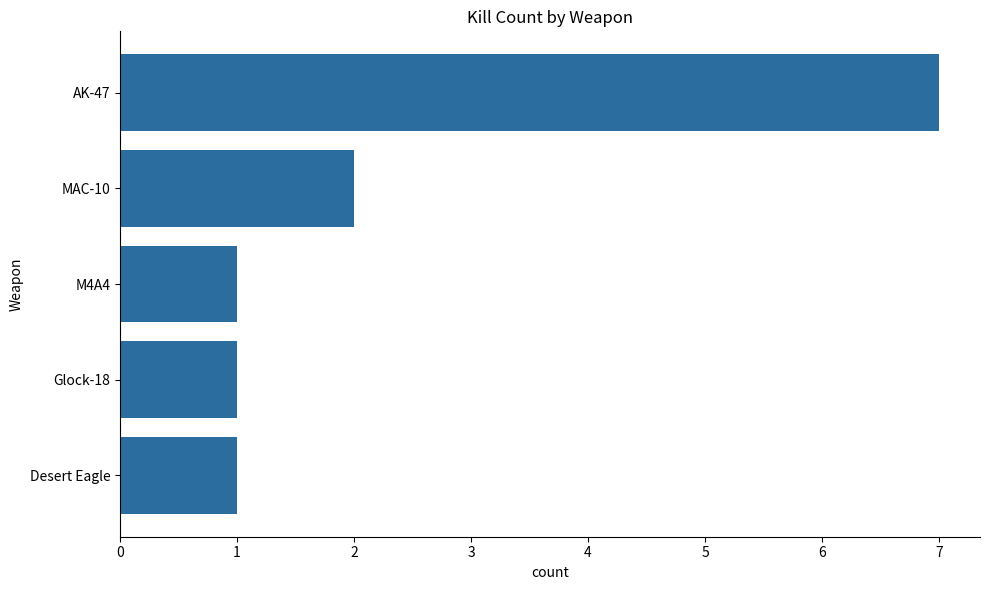

The value at AK-47 is 7. True or false?

True